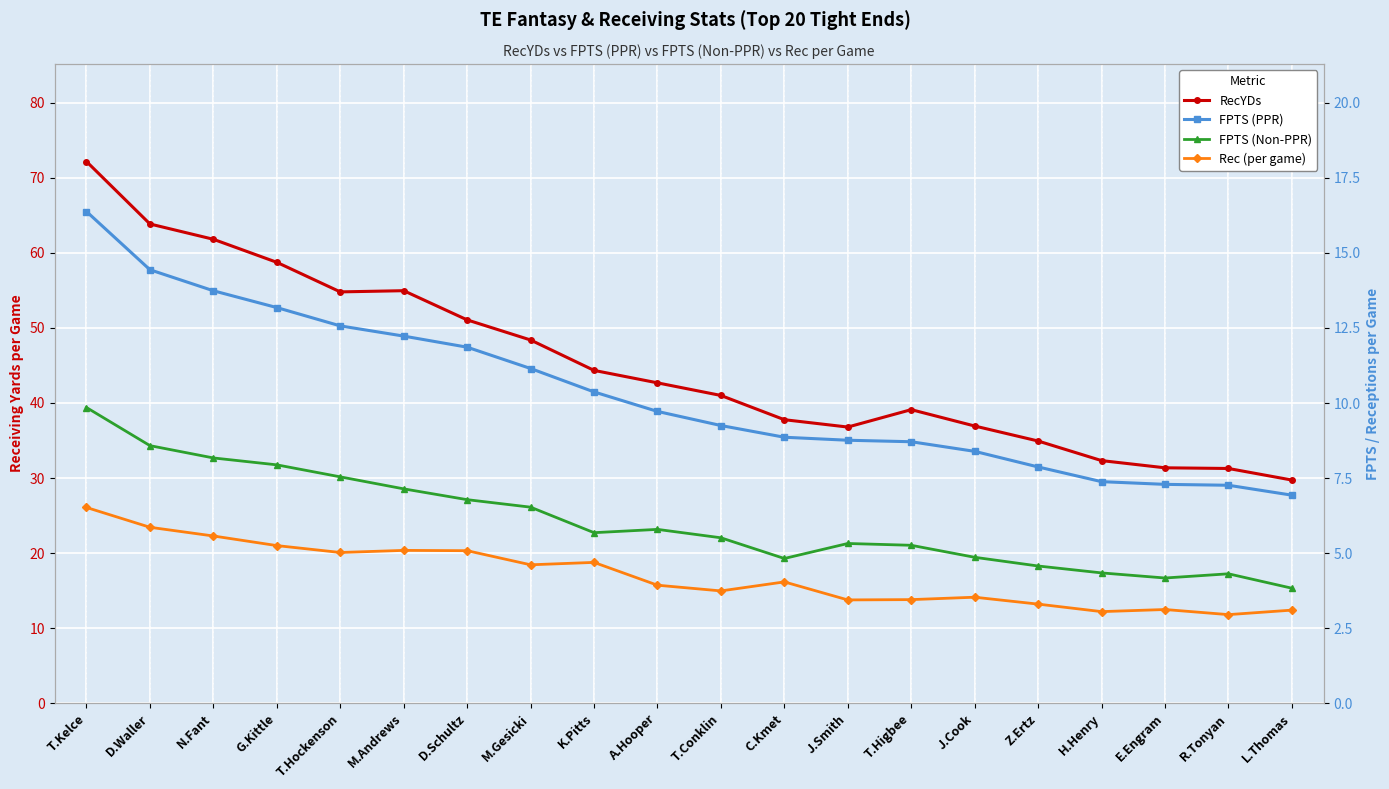

Reading left to right, list all the values displayed in this chart.

RecYDs: 72.2	63.9	61.8	58.7	54.8	55.0	51.1	48.4	44.3	42.7	41.0	37.8	36.8	39.1	36.9	34.9	32.3	31.4	31.3	29.7
FPTS (PPR): 16.4	14.4	13.7	13.2	12.6	12.2	11.9	11.2	10.4	9.7	9.2	8.9	8.8	8.7	8.4	7.9	7.4	7.3	7.3	6.9
FPTS (Non-PPR): 9.8	8.6	8.2	7.9	7.5	7.1	6.8	6.5	5.7	5.8	5.5	4.8	5.3	5.3	4.9	4.6	4.3	4.2	4.3	3.8
Rec (per game): 6.5	5.9	5.6	5.2	5.0	5.1	5.1	4.6	4.7	3.9	3.7	4.0	3.4	3.5	3.5	3.3	3.0	3.1	3.0	3.1